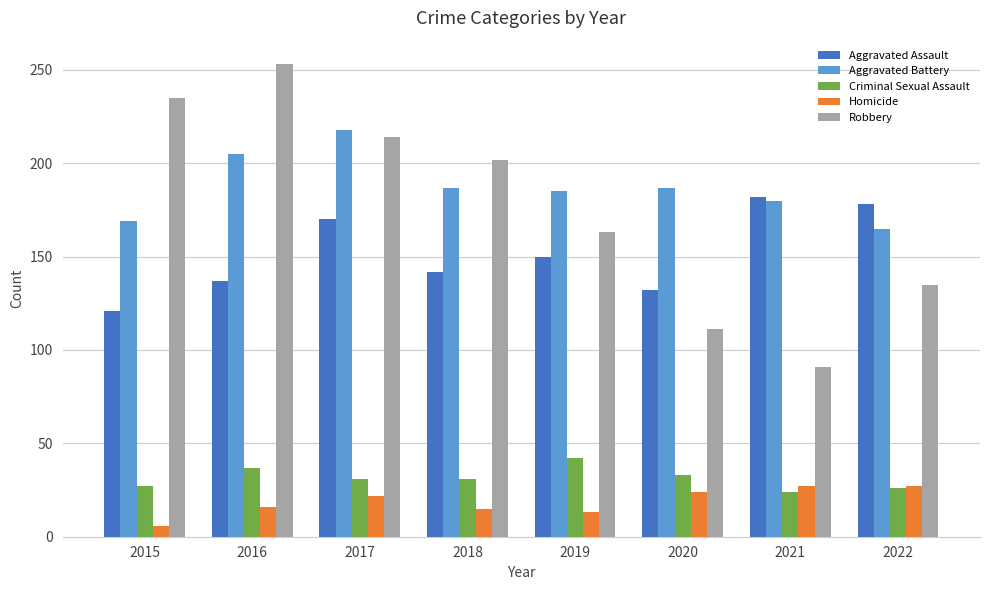

True or false: Aggravated Battery has a value of 187 at 2020.

True